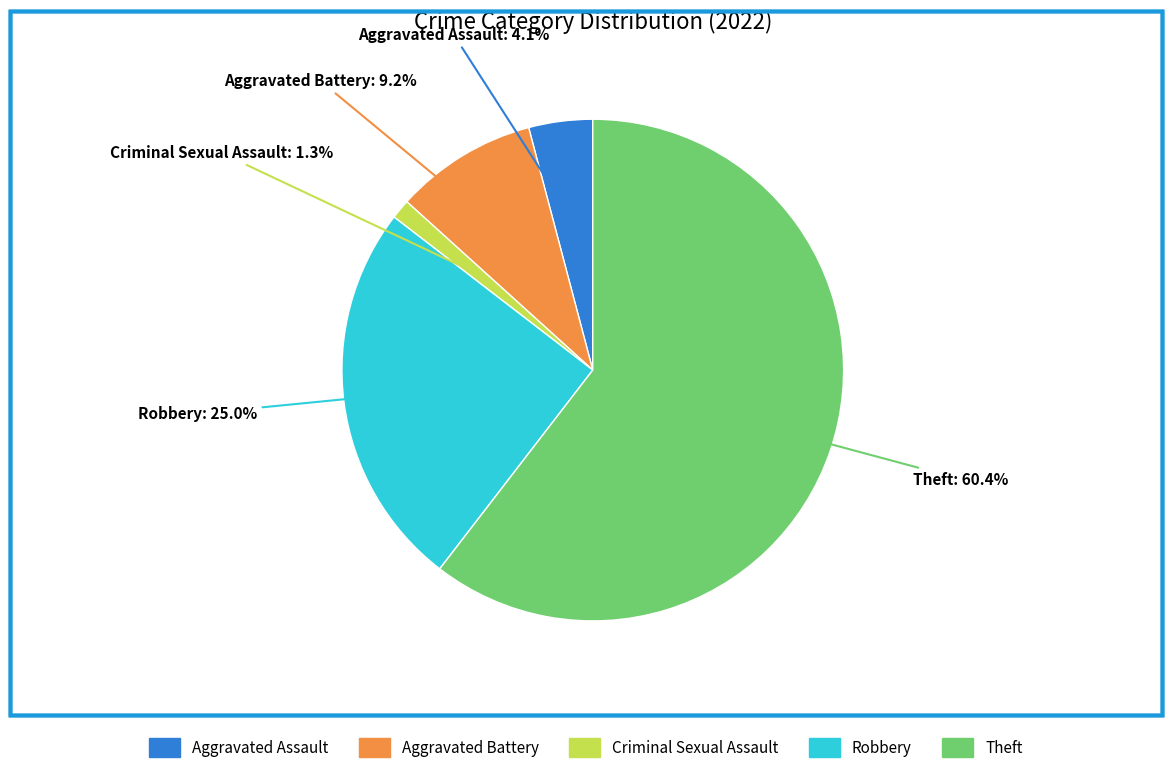

Count the number of slices in the pie.

5